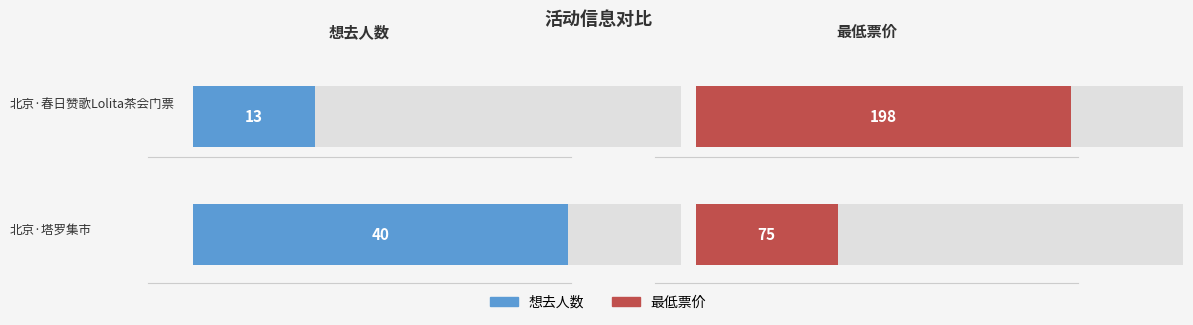

What are all the series names shown in the legend?

想去人数, 最低票价